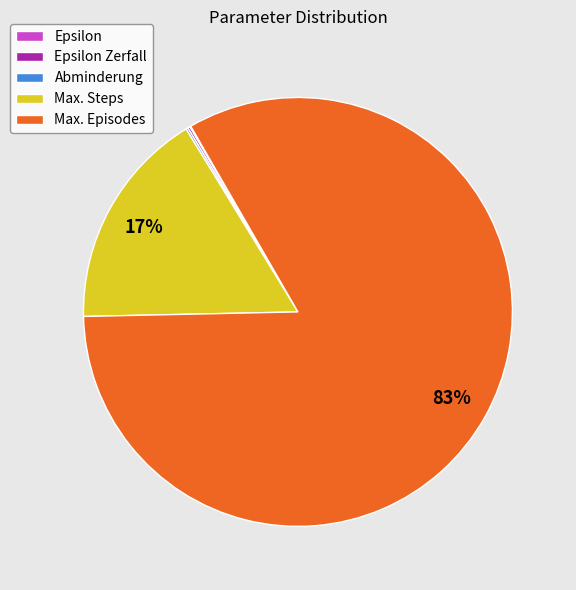

Is it true that Max. Episodes is 83% of the pie?

True